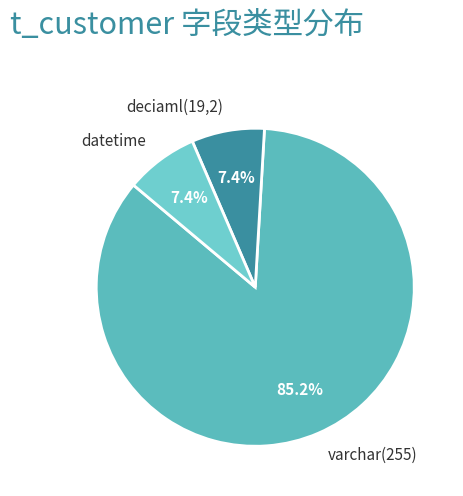

What portion of the pie excludes varchar(255)?

14.8%